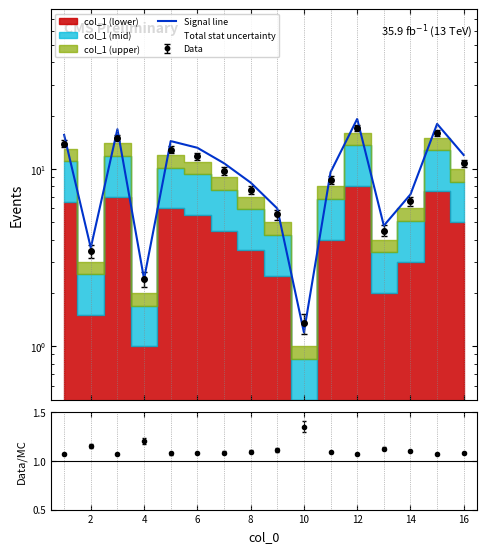

How many lines are shown in the chart?

1